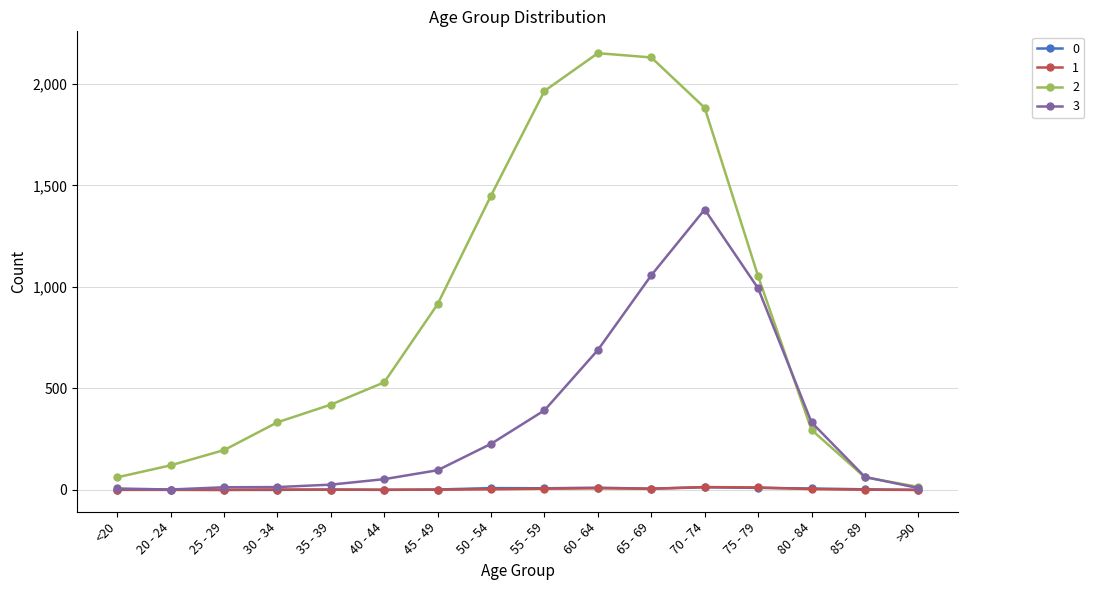

What position from the right is 50 - 54?

9